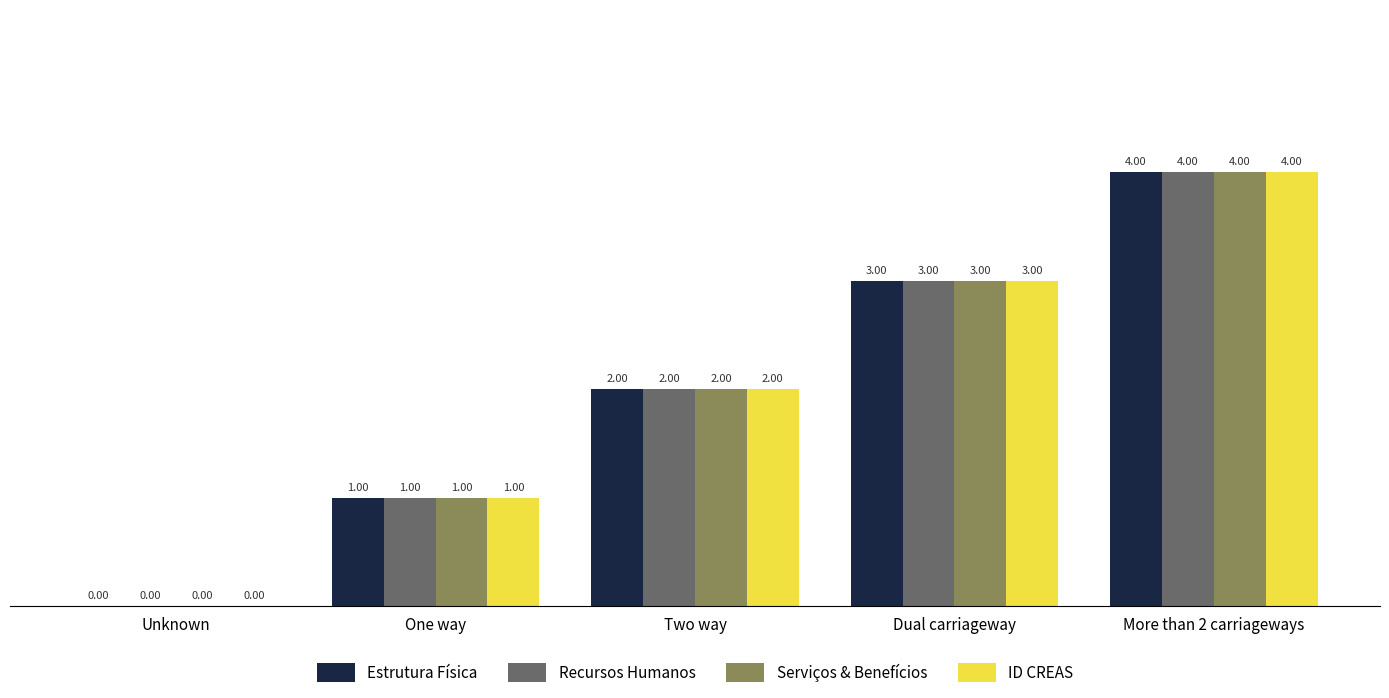

What is the total value across all series at Two way?

8